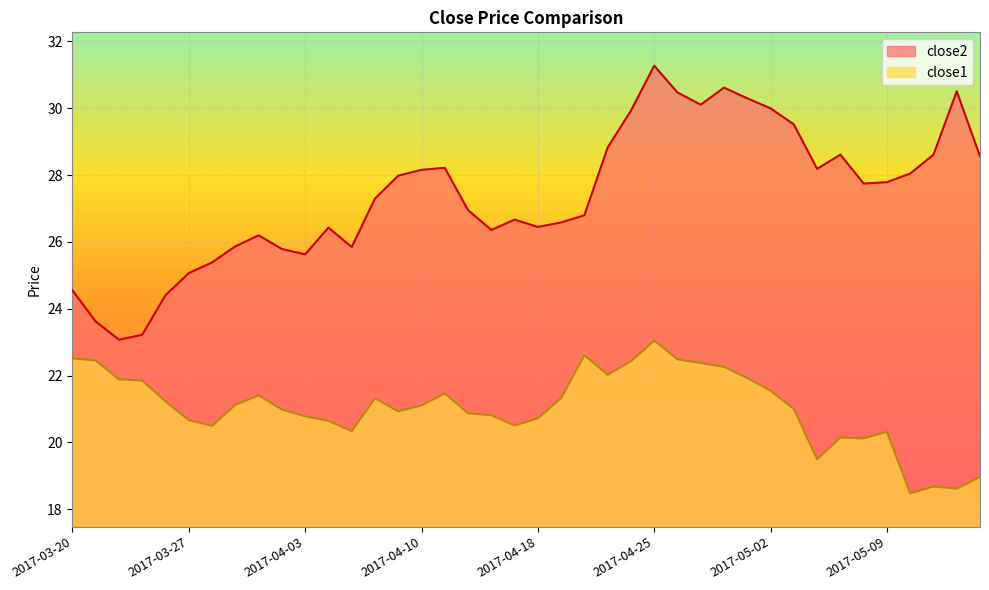

Reading left to right, what are all the values shown in this chart?

close2: 24.5	23.6	23.1	23.2	24.4	25.1	25.4	25.9	26.2	25.8	25.6	26.4	25.8	27.3	28.0	28.2	28.2	26.9	26.4	26.7	26.4	26.6	26.8	28.8	29.9	31.3	30.5	30.1	30.6	30.3	30.0	29.5	28.2	28.6	27.7	27.8	28.0	28.6	30.5	28.6
close1: 22.5	22.4	21.9	21.9	21.2	20.7	20.5	21.1	21.4	21.0	20.8	20.6	20.3	21.3	20.9	21.1	21.5	20.9	20.8	20.5	20.7	21.3	22.6	22.0	22.4	23.0	22.5	22.4	22.3	21.9	21.5	21.0	19.5	20.1	20.1	20.3	18.5	18.7	18.6	19.0